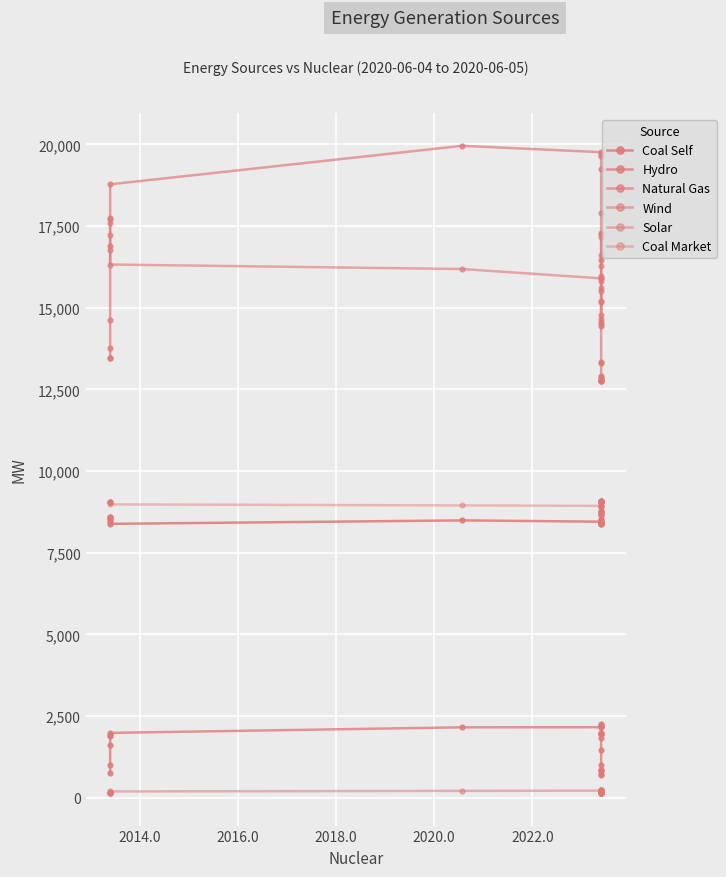

True or false: Natural Gas and Hydro cross at least once.

False